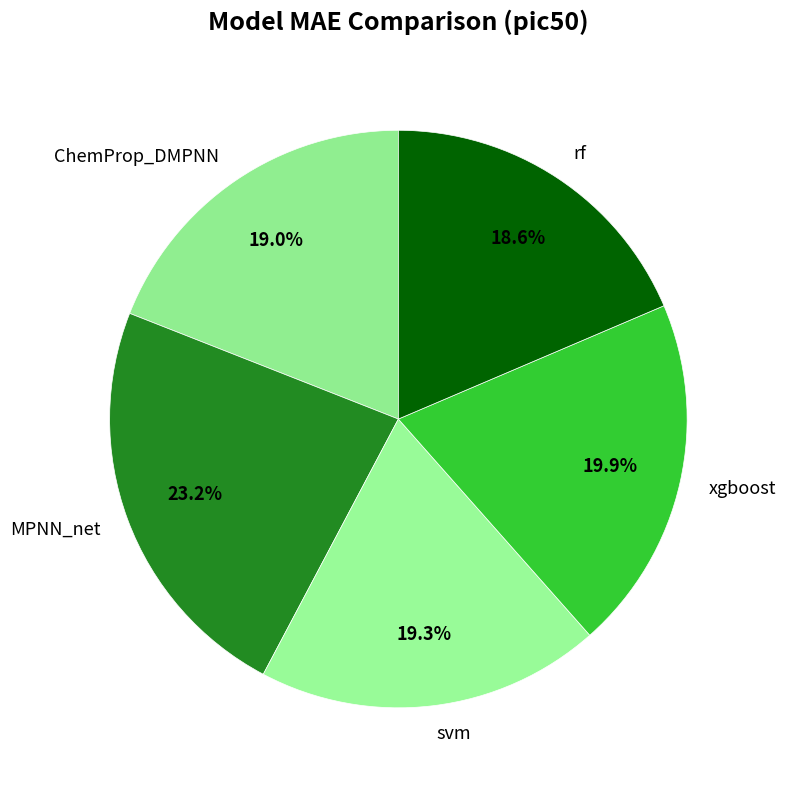

To the nearest percent, what is the average slice percentage?

20%